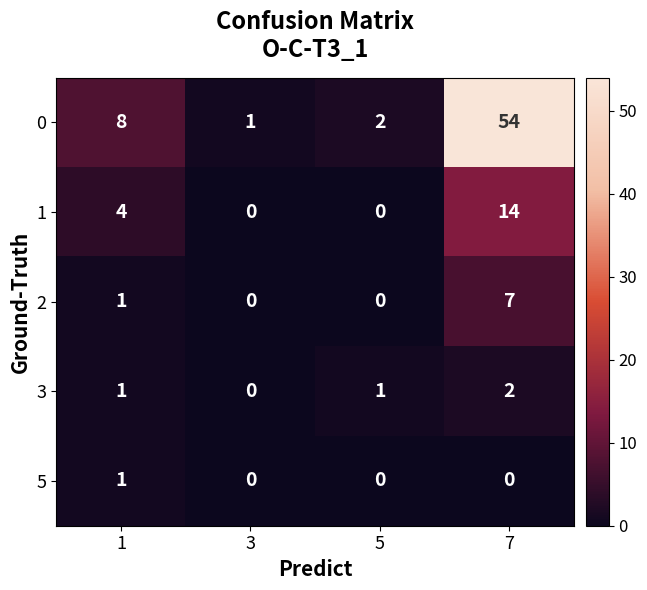

The value of 5 at 5 is -1. True or false?

False